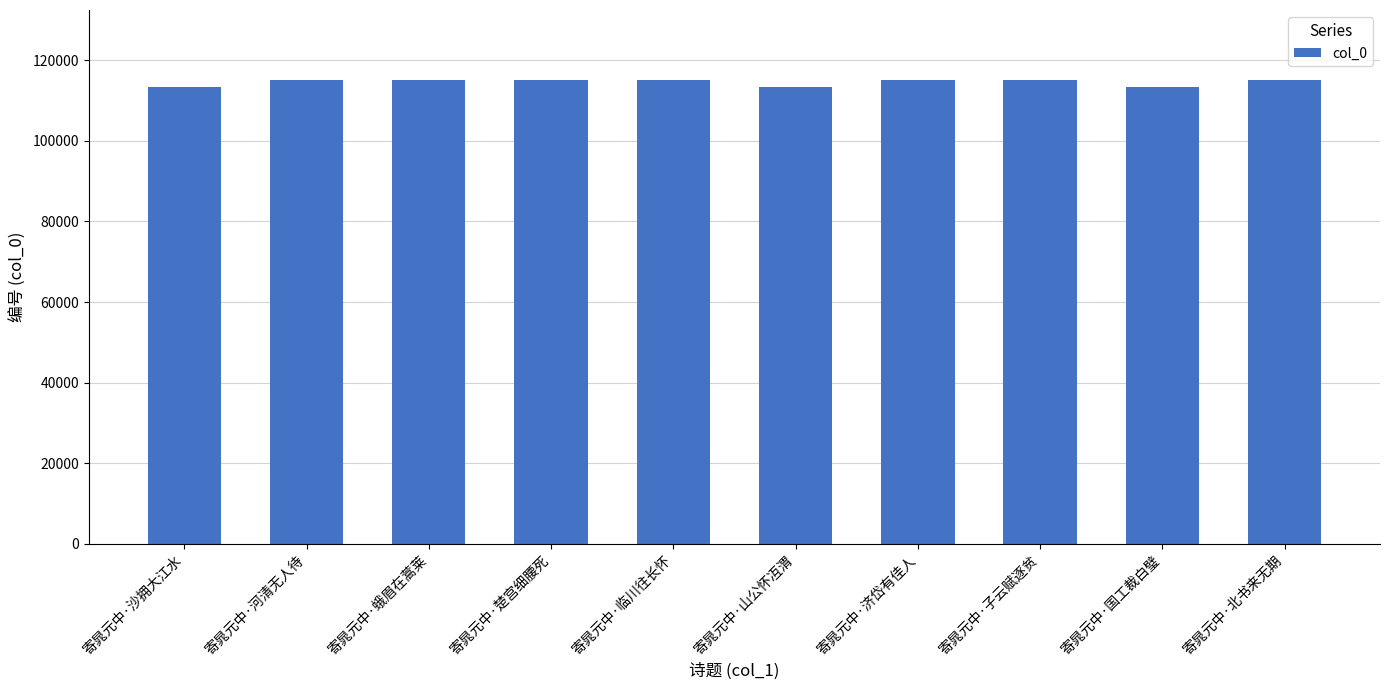

Approximately how many times larger is the value at 寄晁元中·国工裁白璧 compared to 寄晁元中·楚宫细腰死?

1.0